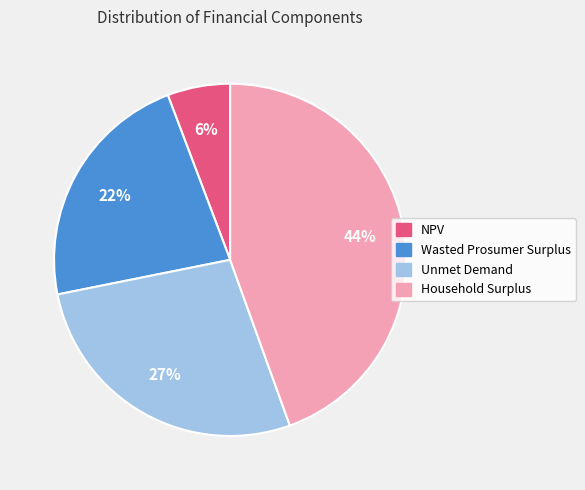

To the nearest percent, what percentage of the pie is Household Surplus?

44%